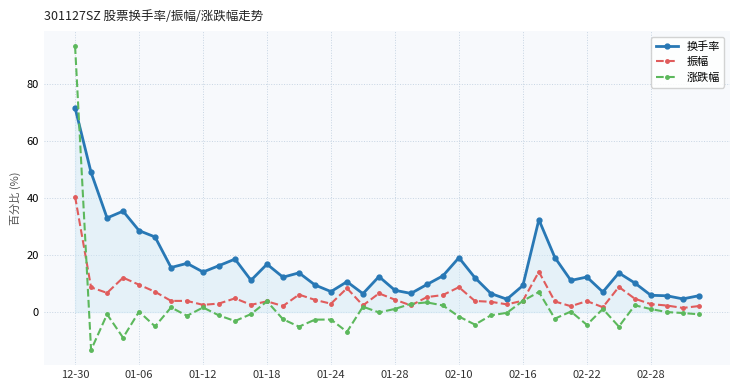

True or false: 振幅 has more than 0 interior local peaks.

True